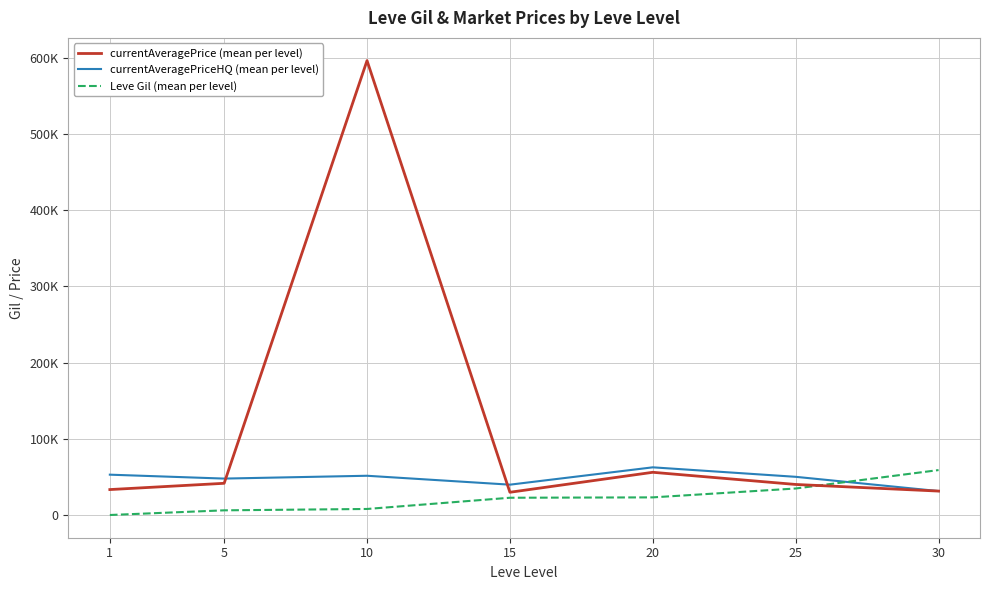

Is this an area chart (filled region under the line)?

No